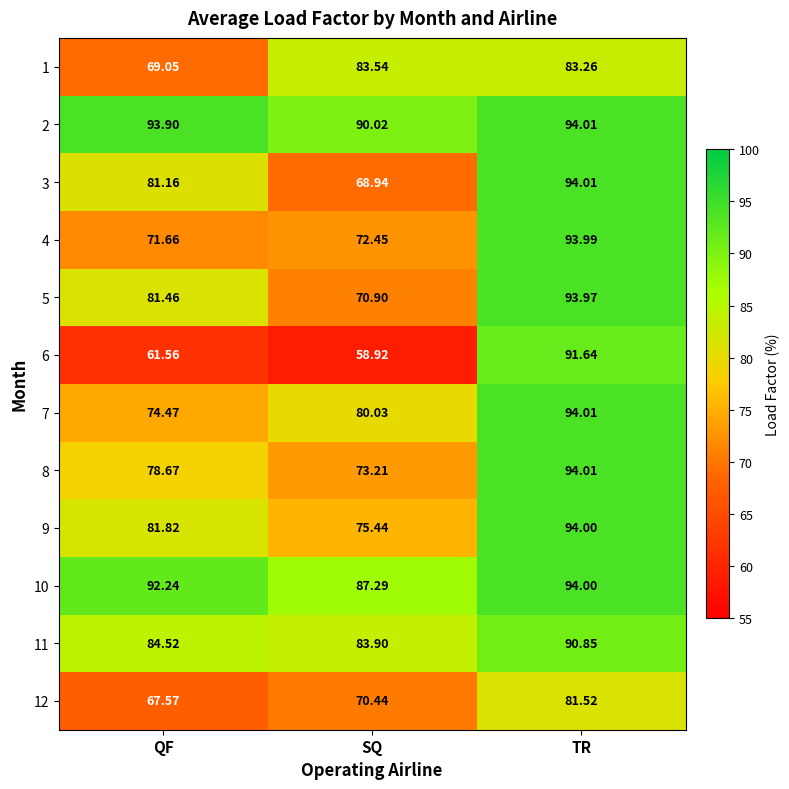

At which category is the sum across all series the highest?

TR